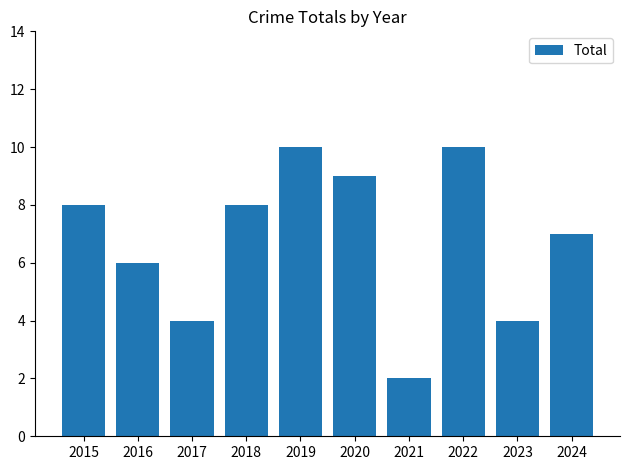

Is it true that the value at 2020 is 16?

False